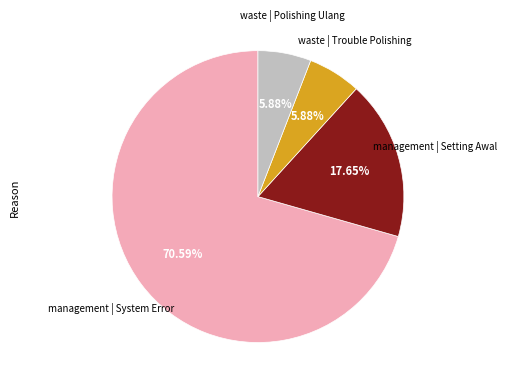

Is there any slice that represents more than half of the pie?

Yes